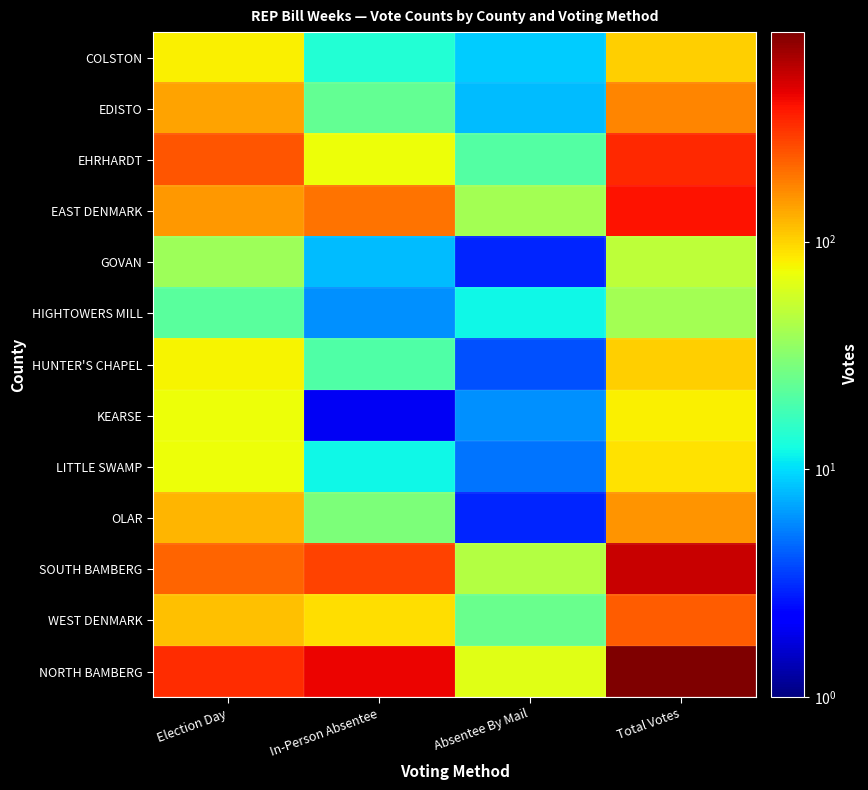

Rank the series at Election Day from lowest to highest value.

HIGHTOWERS MILL, GOVAN, LITTLE SWAMP, KEARSE, HUNTER'S CHAPEL, COLSTON, WEST DENMARK, OLAR, EDISTO, EAST DENMARK, SOUTH BAMBERG, EHRHARDT, NORTH BAMBERG